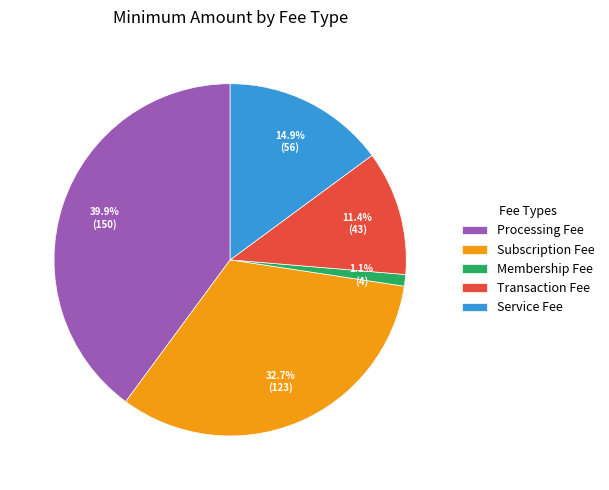

What is the largest slice in the pie chart?

Processing Fee